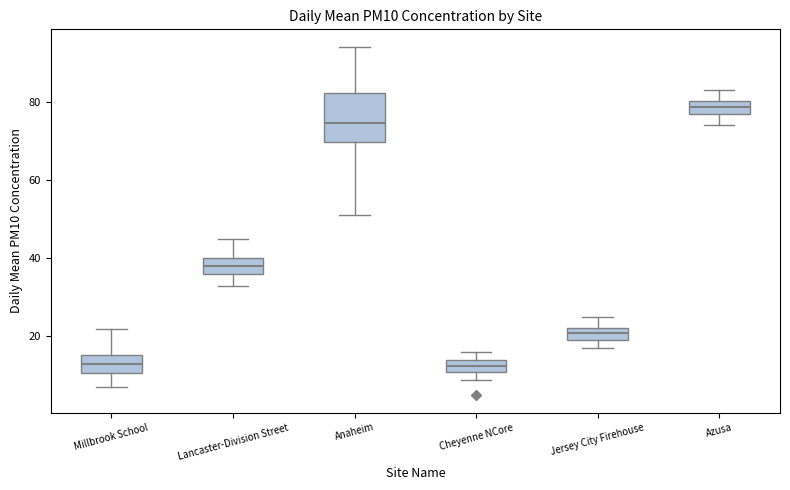

Reading left to right, read every box against the y-axis: the position of its median line, the range the box covers, and the ends of its whiskers. The values are not printed on the chart, so give them approximately, as read against the axis.

Millbrook School: median 14, box 10 to 16, whiskers 8 to 22
Lancaster-Division Street: median 38, box 36 to 40, whiskers 34 to 46
Anaheim: median 74, box 70 to 82, whiskers 52 to 94
Cheyenne NCore: median 12 (inside the box), box 12 to 14, whiskers 10 to 16
Jersey City Firehouse: median 22 (inside the box), box 20 to 22, whiskers 18 to 26
Azusa: median 78, box 76 to 80, whiskers 74 to 84